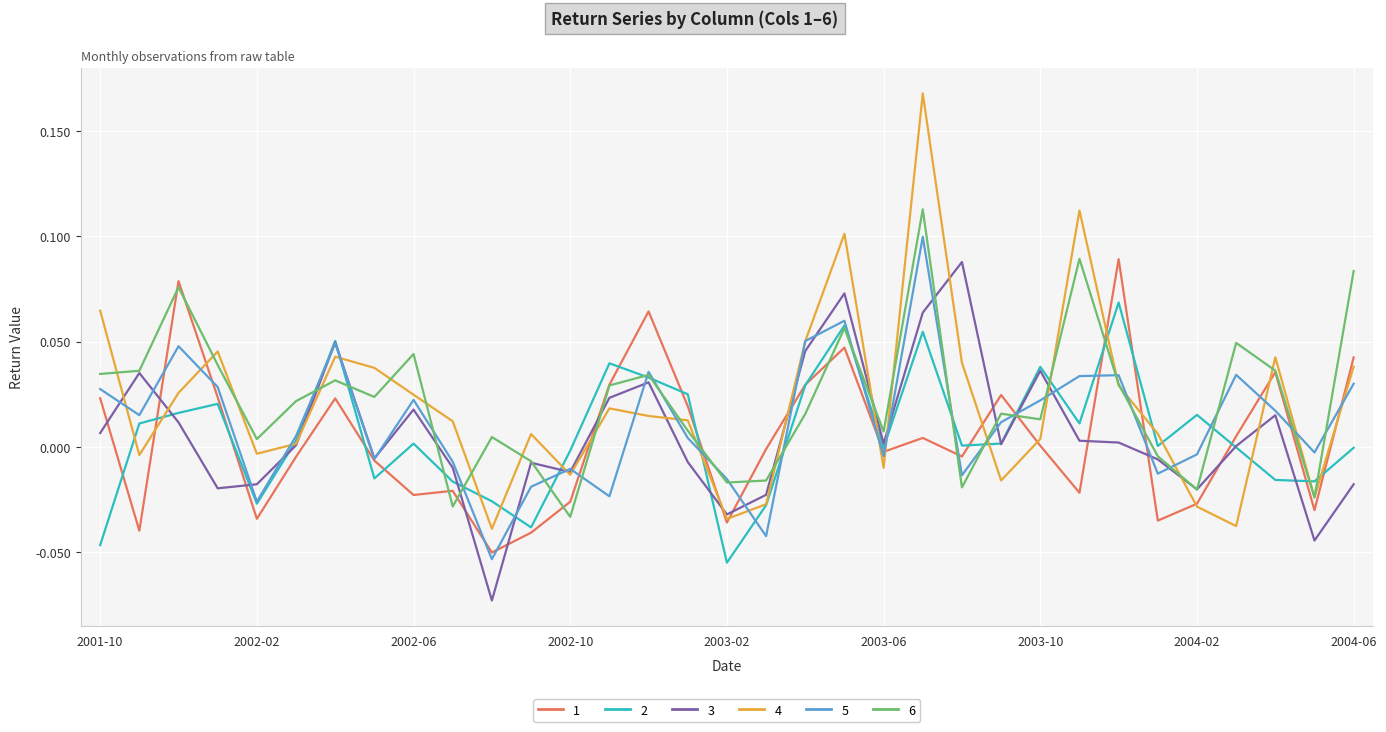

Which series has the largest total across all categories?

6